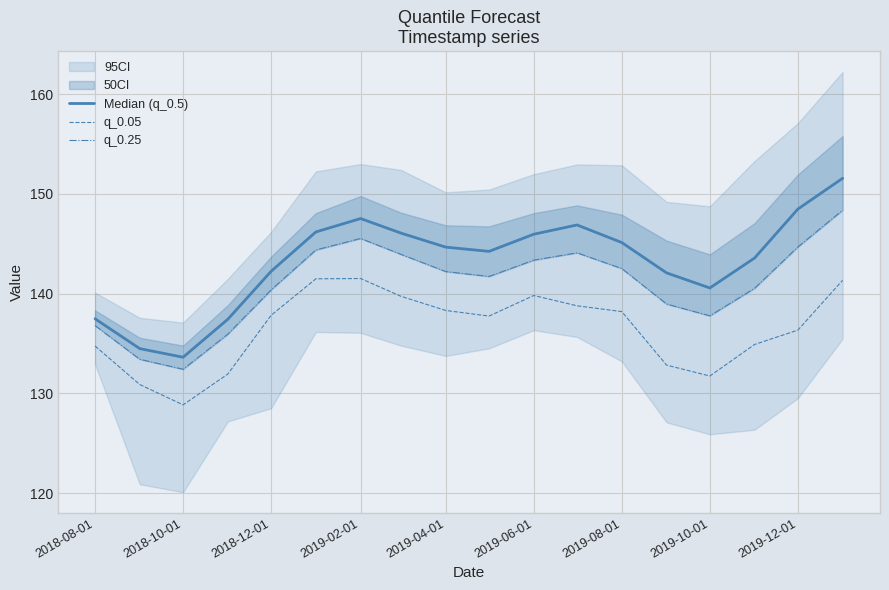

The value of q_0.05 at 2019-02-01 is 141.5. True or false?

True